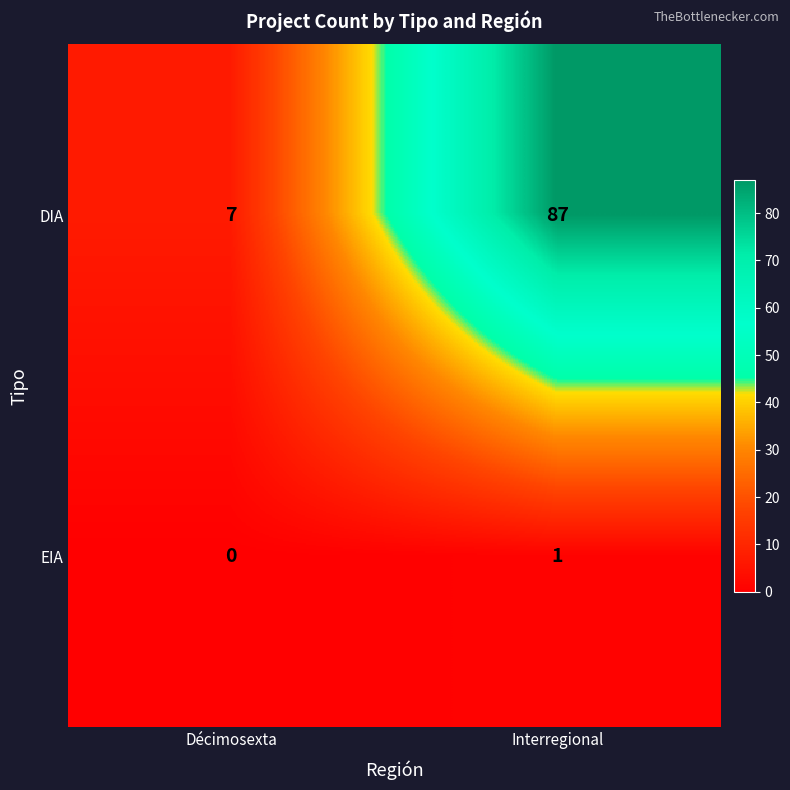

At which label is DIA closest to 47?

Décimosexta